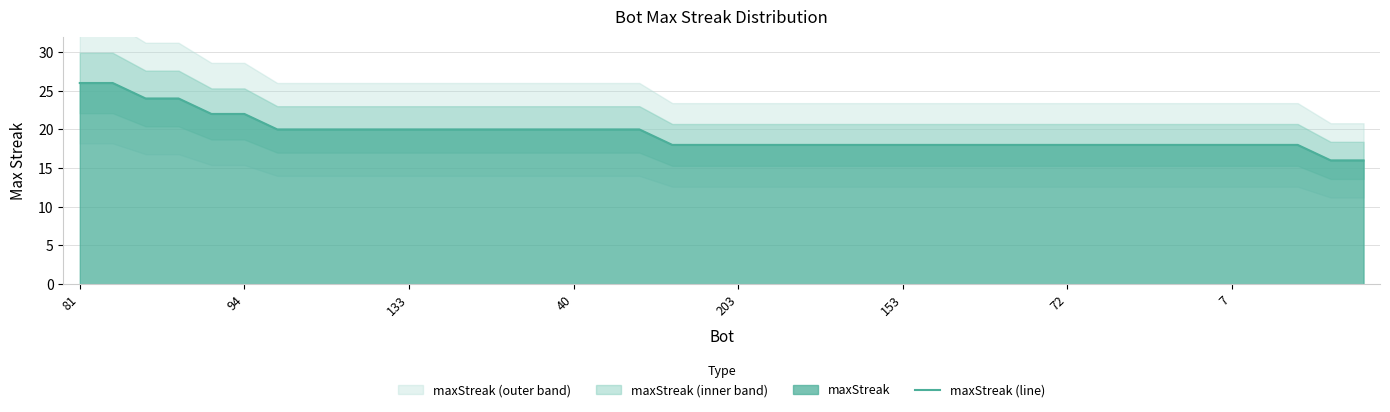

Does the chart have visible grid lines?

Yes